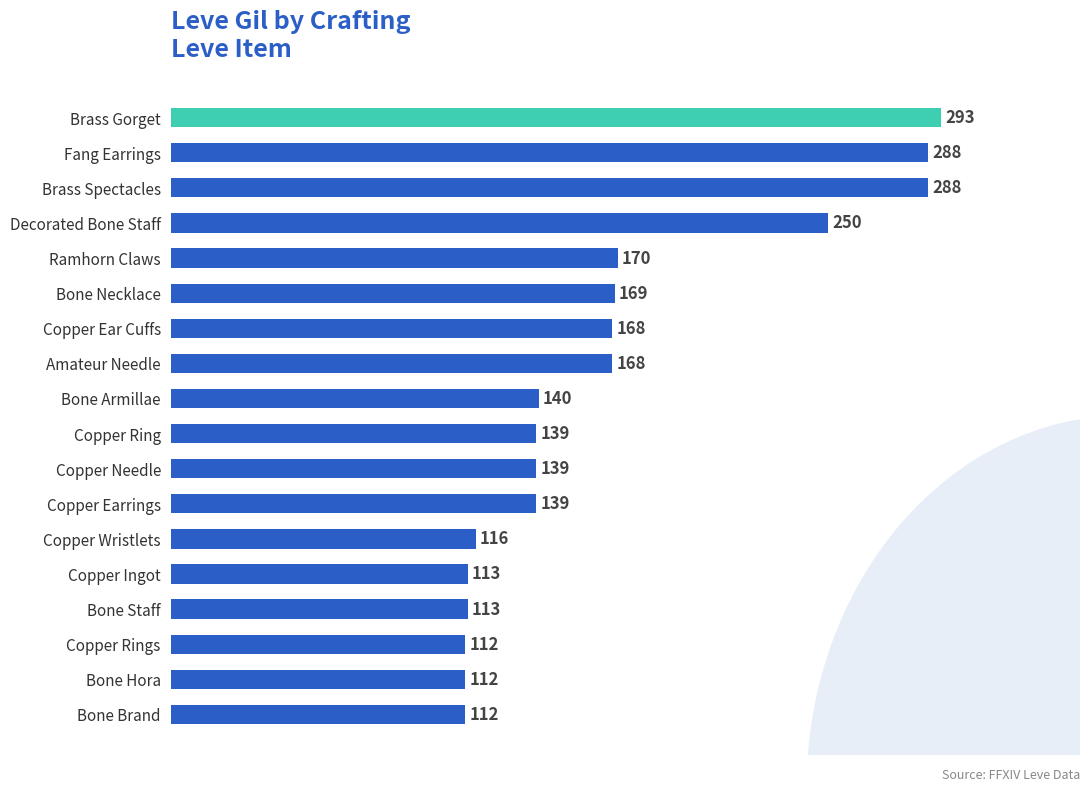

Count the number of data series in this chart.

1